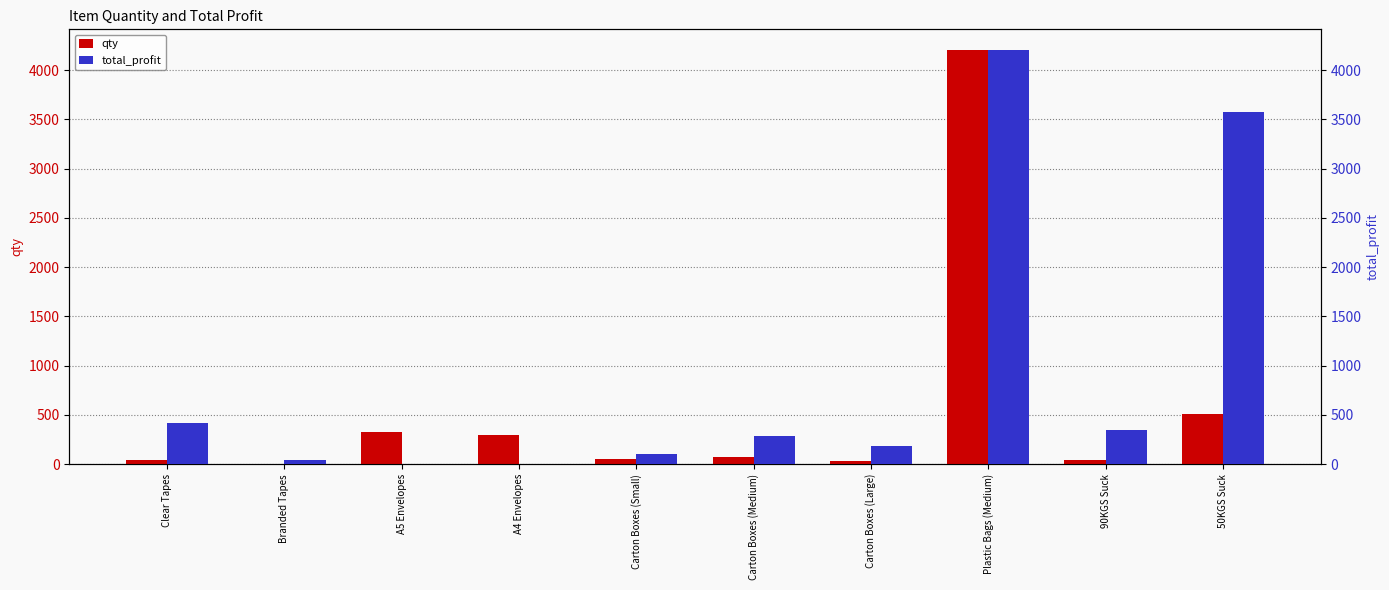

Which series has the largest range (max minus min)?

total_profit